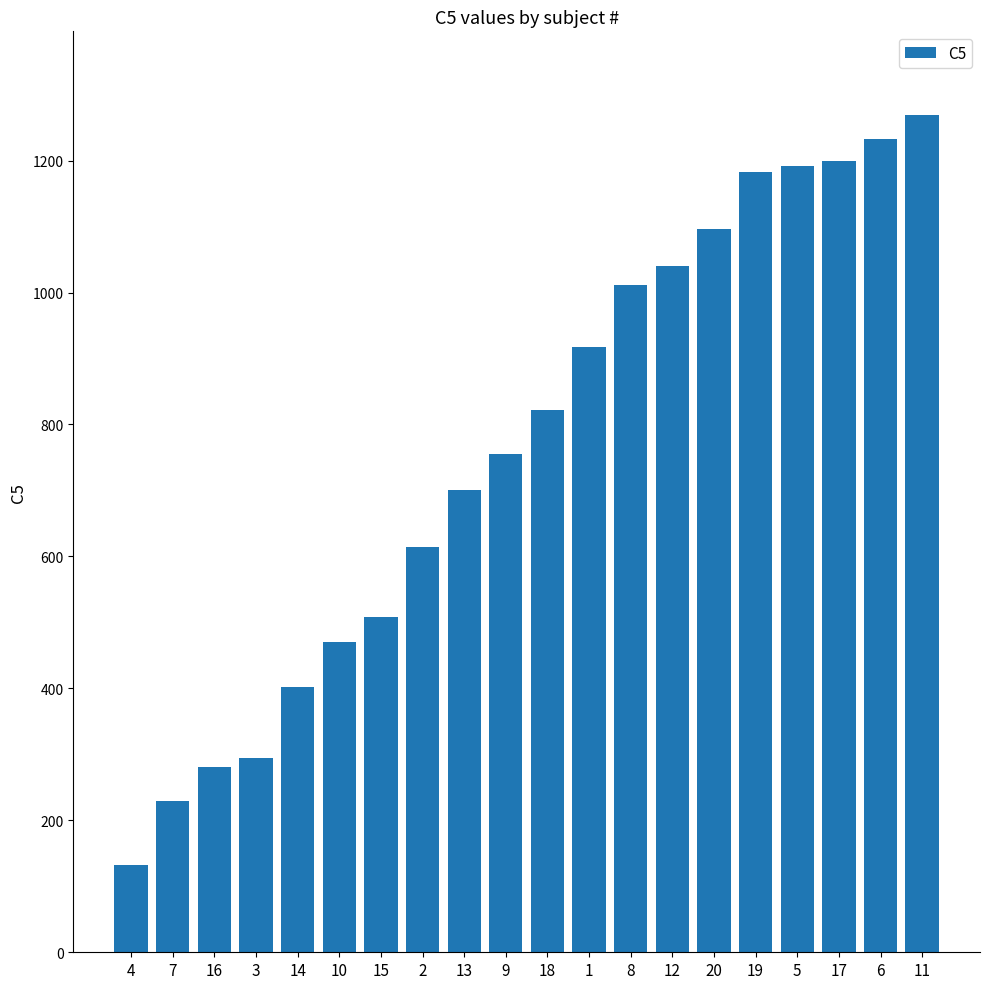

How many series are shown in this chart?

1